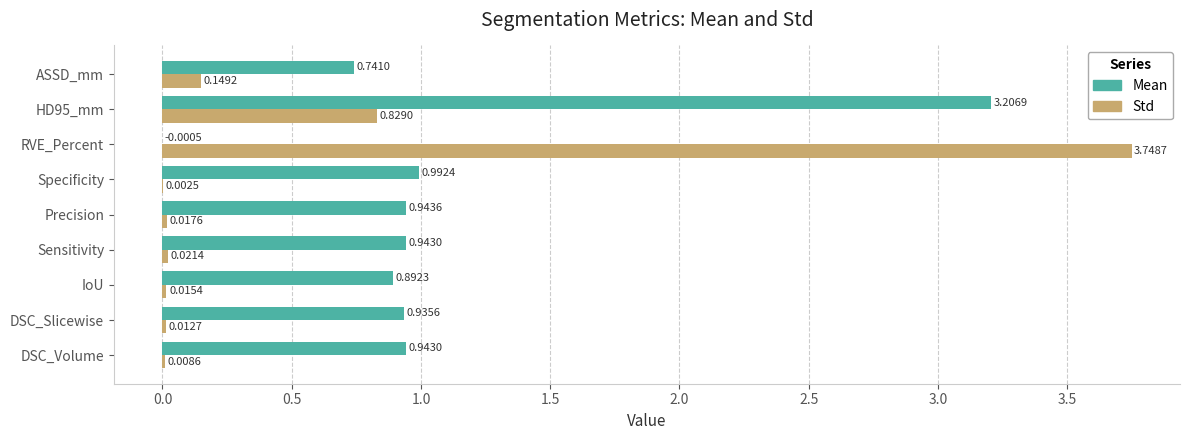

At which category is the sum across all series the highest?

HD95_mm